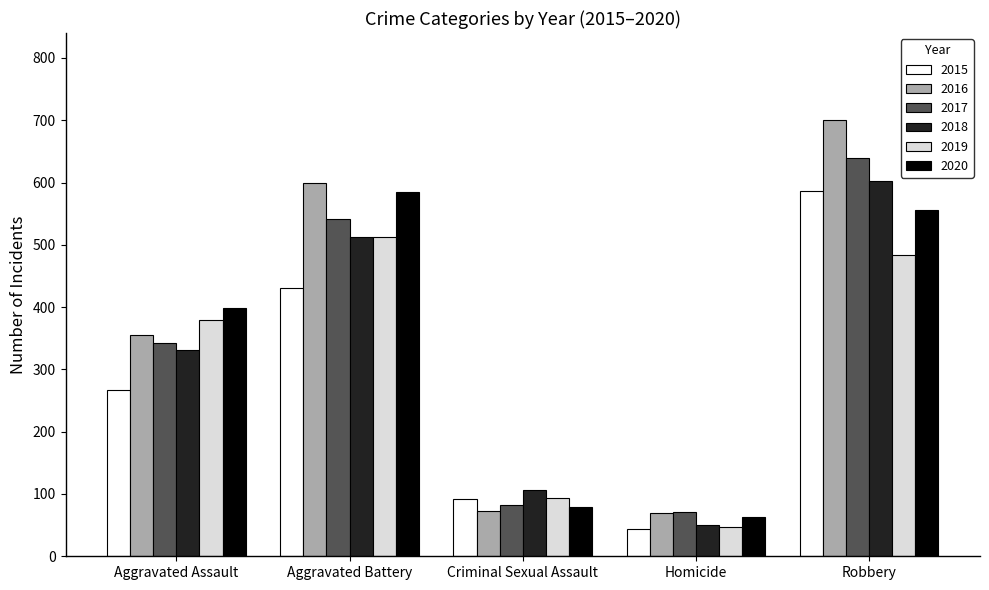

How many series are shown in this chart?

6